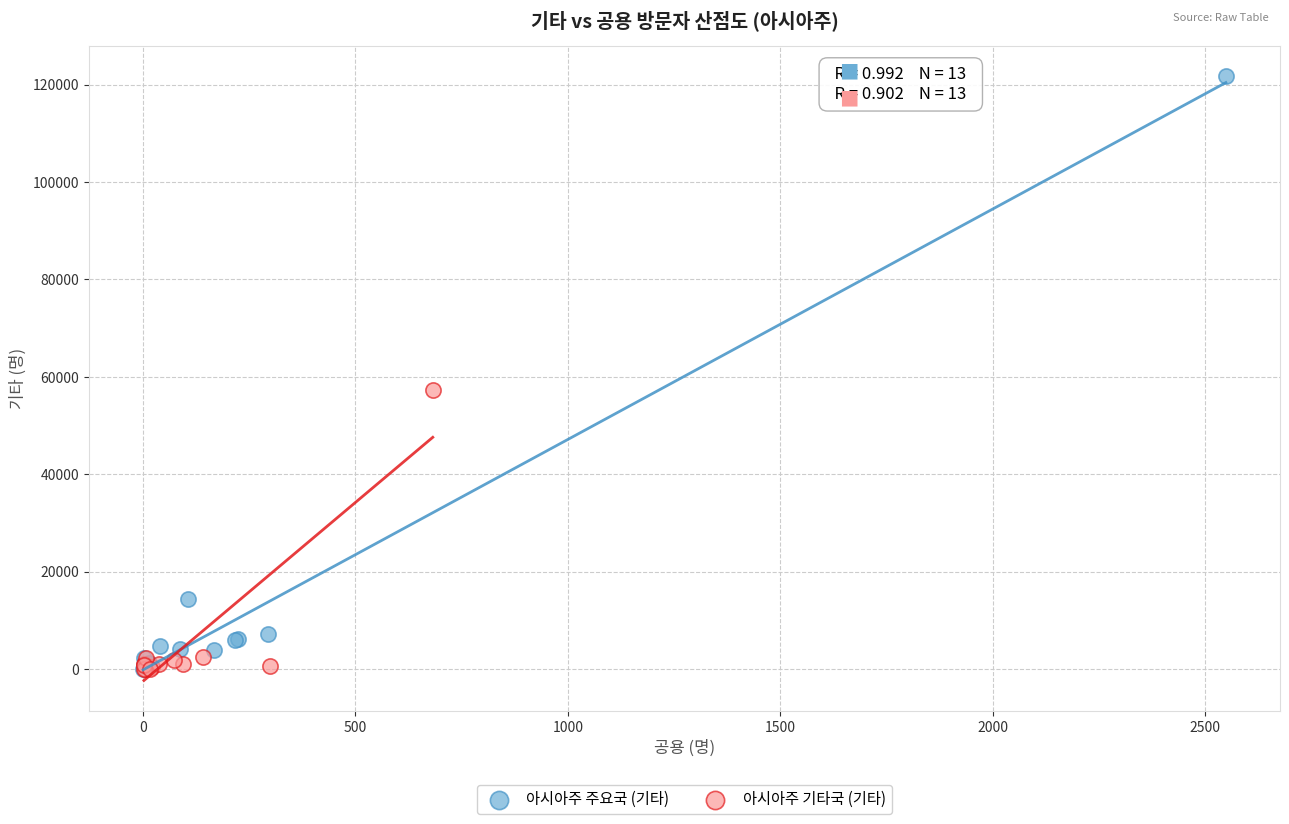

Which series contains the highest Y value?

아시아주 주요국 (기타)